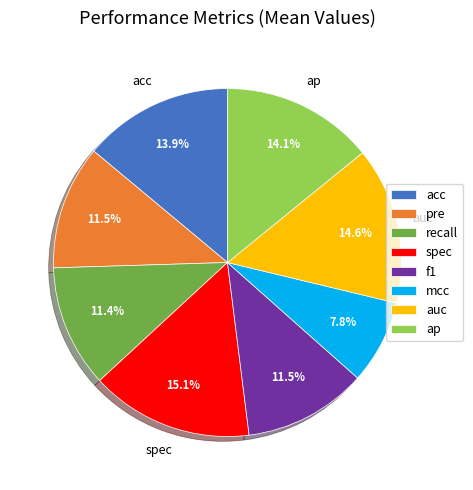

To the nearest percent, what is the combined percentage of spec and ap?

29%